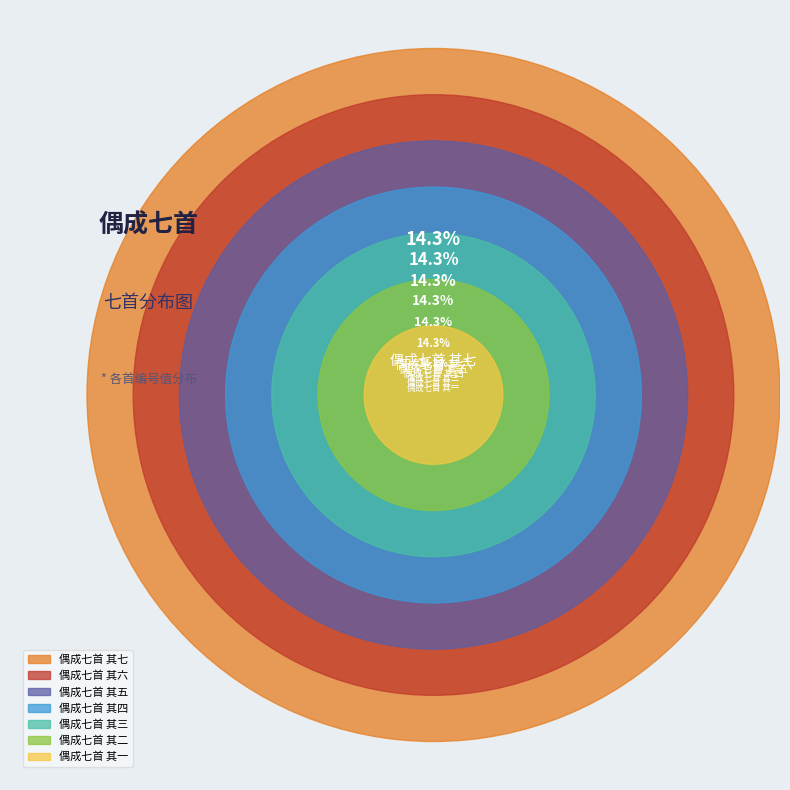

To the nearest percent, what percentage of the pie is 偶成七首 其六?

14%